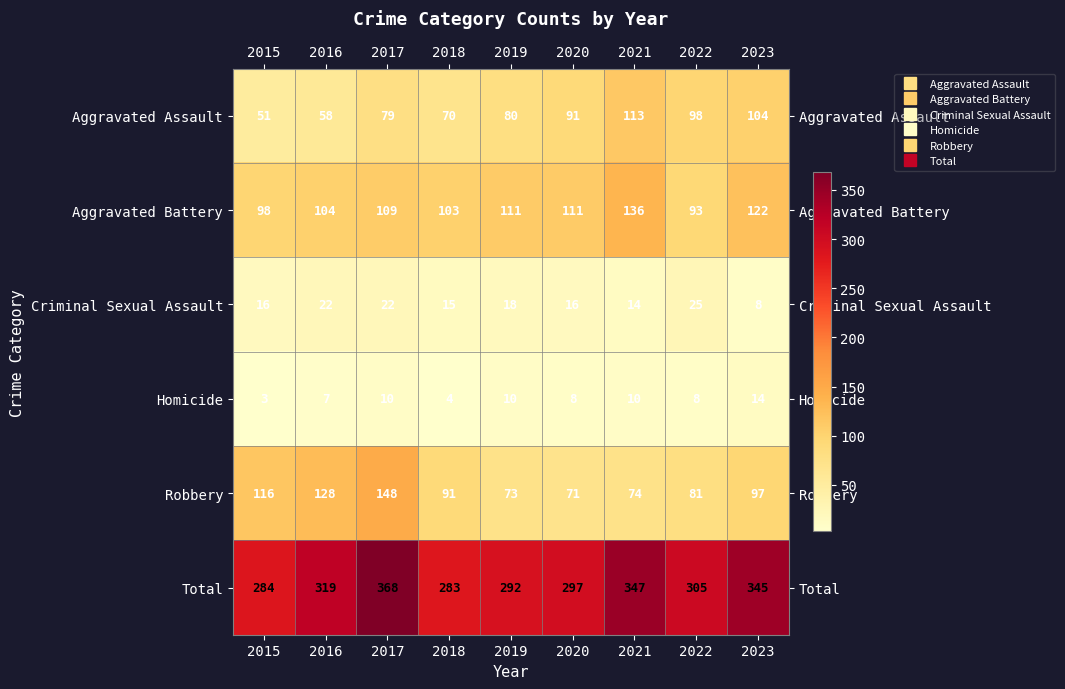

The Criminal Sexual Assault series shows 36 at 2017. True or false?

False